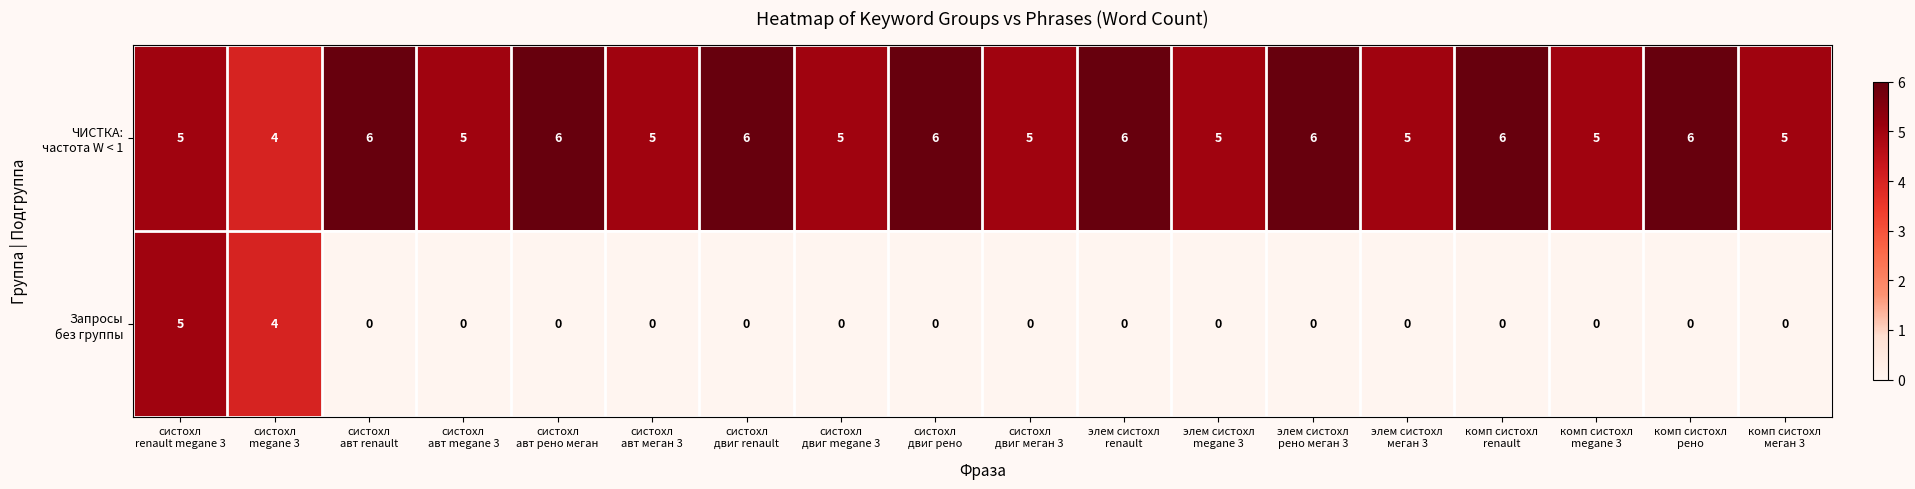

How many series are shown in this chart?

2